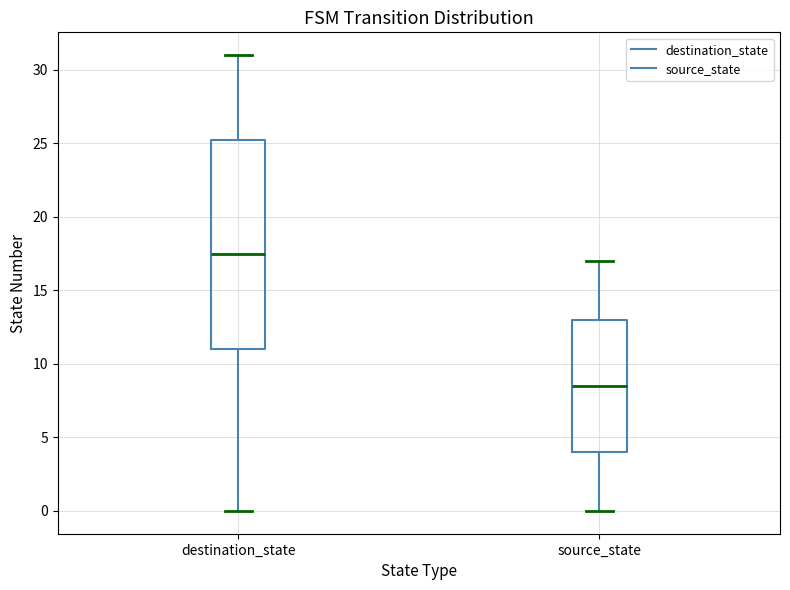

Which box is the tallest, from its lower edge to its upper edge?

destination_state